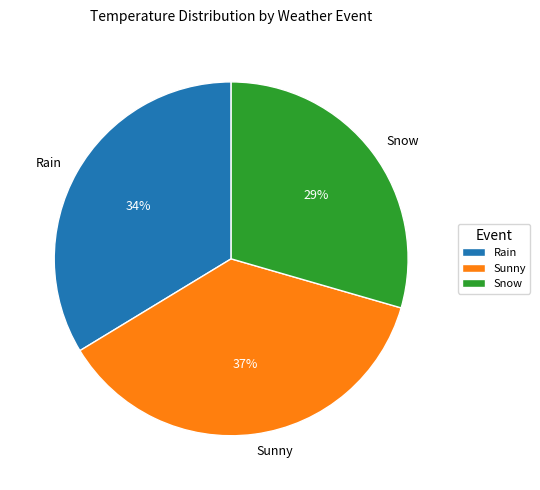

To the nearest percent, what is the combined percentage of Snow and Sunny?

66%